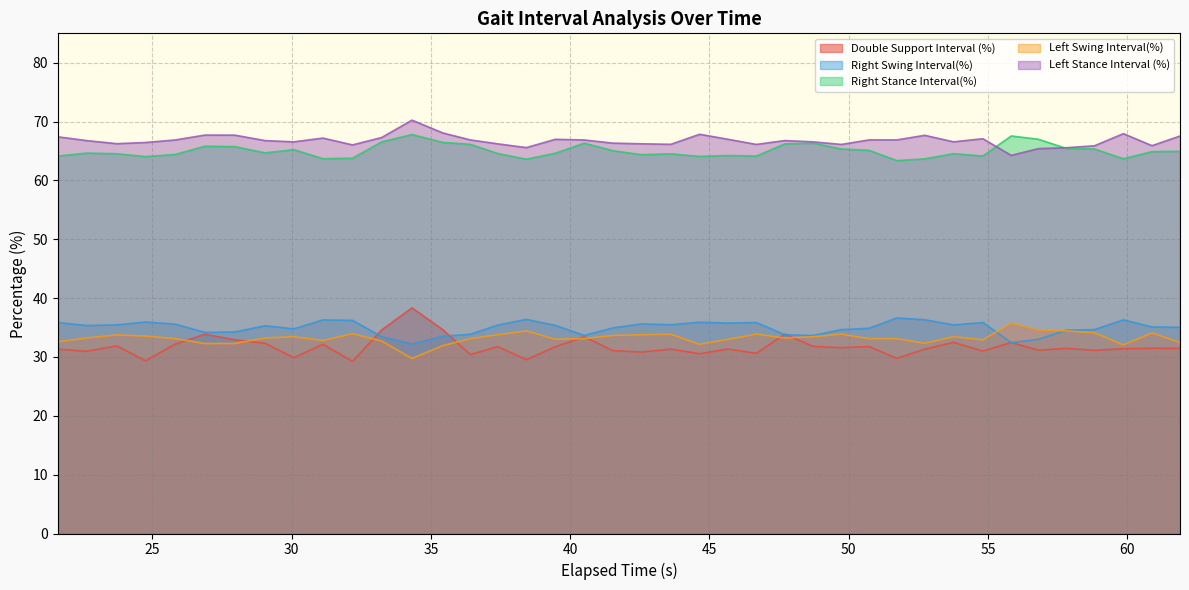

True or false: Double Support Interval (%) and Right Stance Interval(%) intersect in this chart.

False